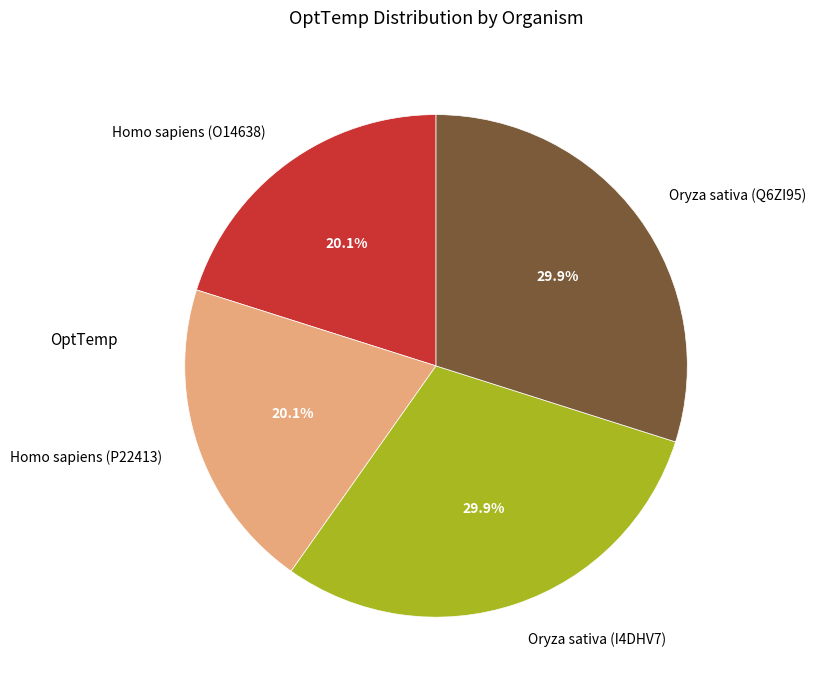

What portion of the pie excludes Homo sapiens (P22413)?

79.9%